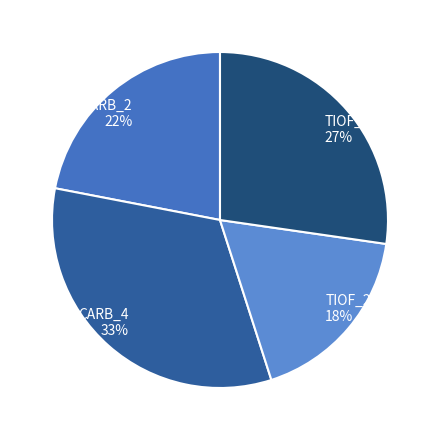

Do TIOF_4 and TIOF_2 together represent more than half of the pie?

No